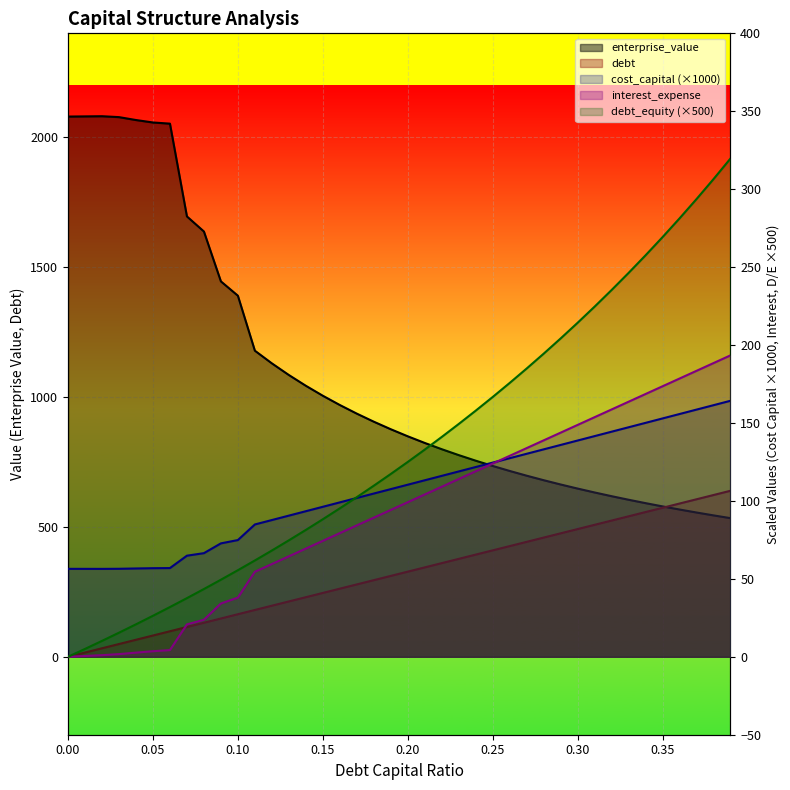

True or false: interest_expense has more than 0 points higher than both neighbors.

False